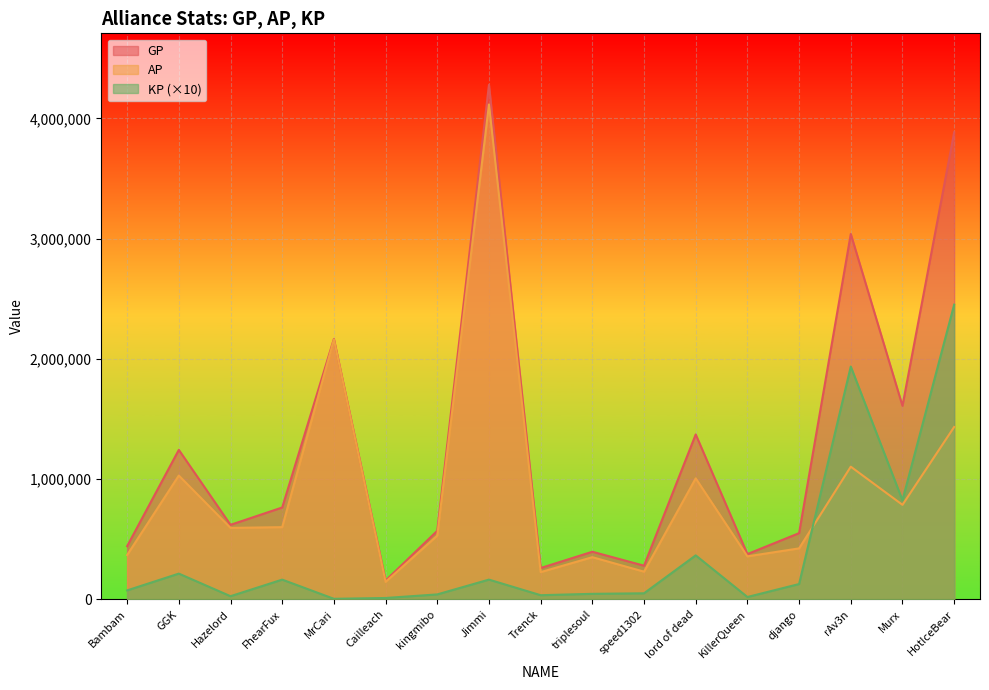

True or false: KP has a value of 10771.0 at Cailleach.

True